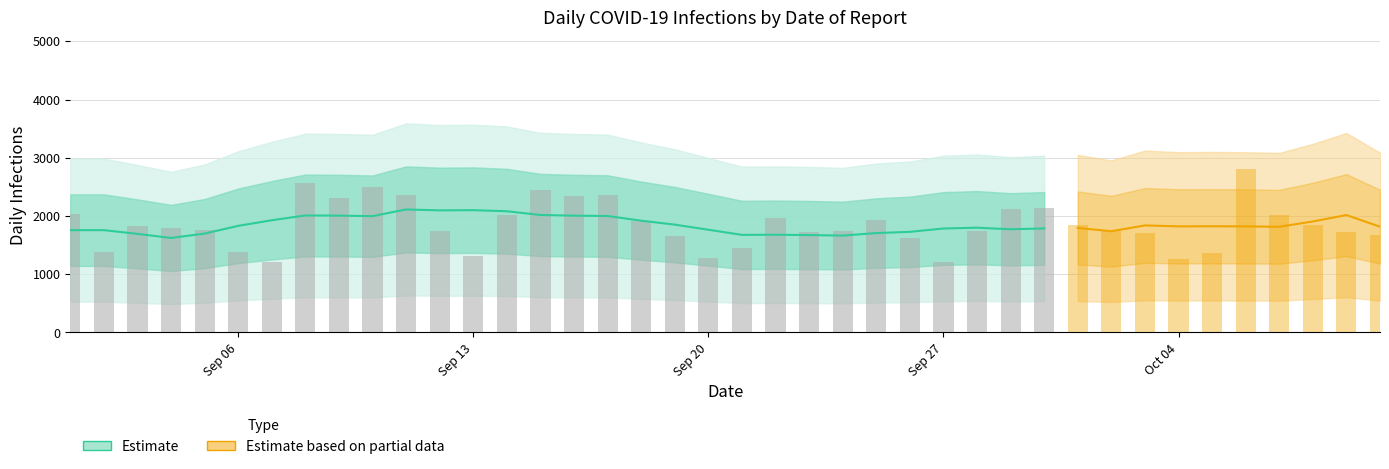

Reading left to right, transcribe all the data shown in this chart.

2034	1382	1820	1787	1756	1372	1202	2559	2313	2492	2362	1737	1310	2009	2447	2336	2363	1914	1653	1271	1447	1969	1723	1745	1932	1614	1208	1748	2116	2128	1839	1744	1713	1265	1358	2812	2015	1852	1728	1665